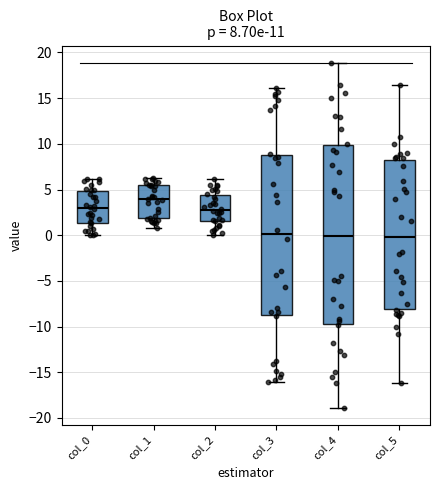

Comparing the boxes themselves (not the whiskers), which one is the tallest?

col_4